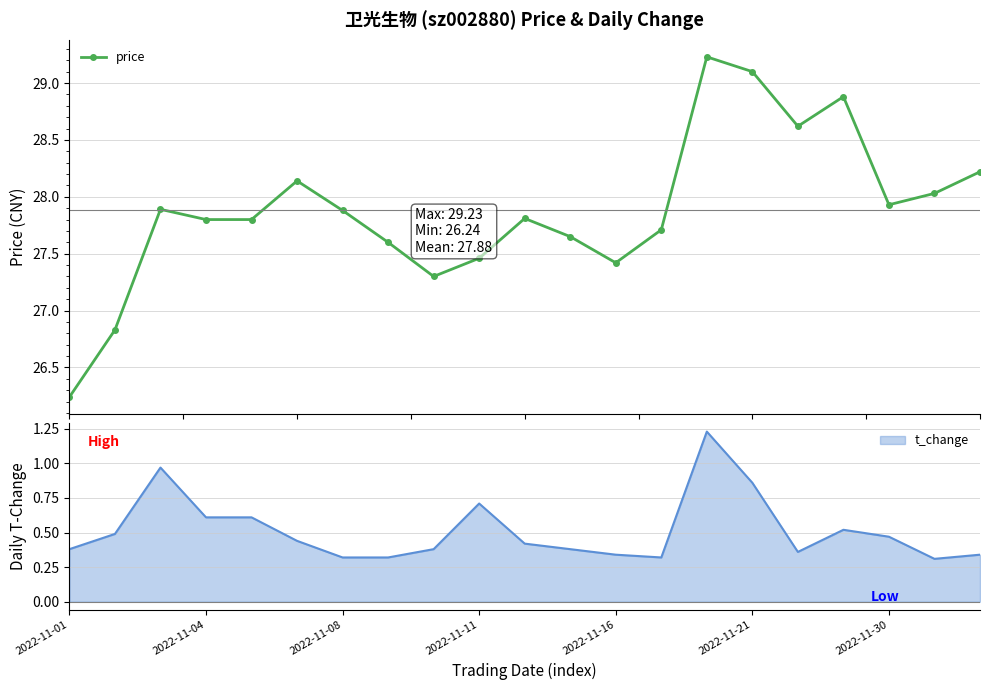

True or false: price has more than 2 interior local peaks.

True